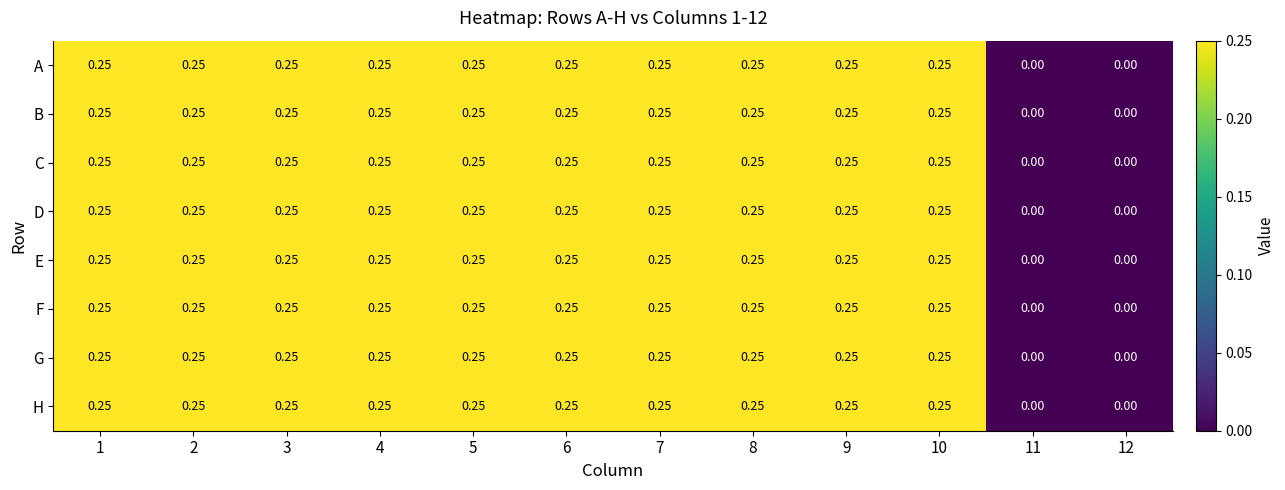

How many values in the E series exceed 0?

10